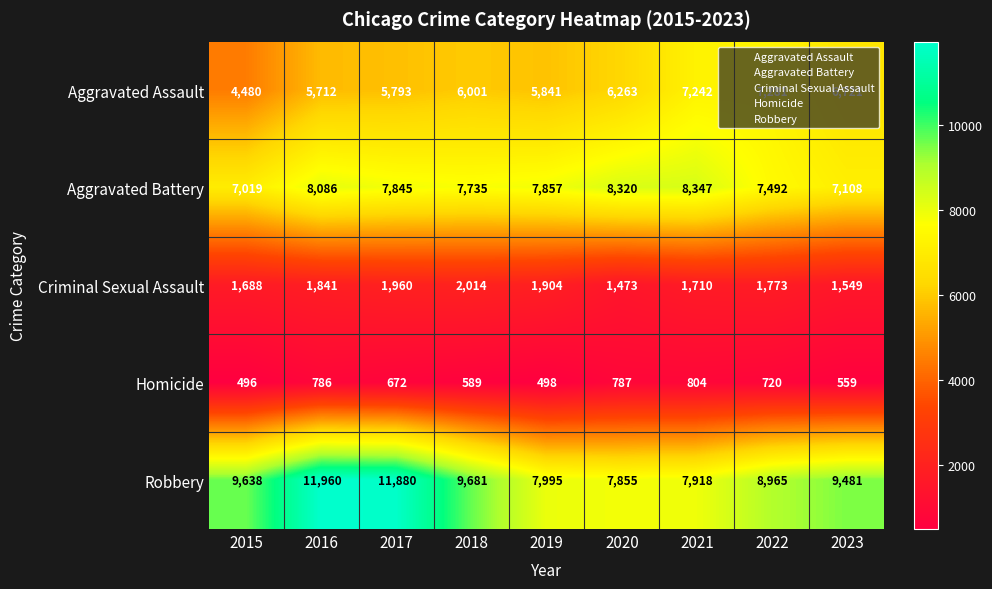

What is the total value across all series at 2016?

28385